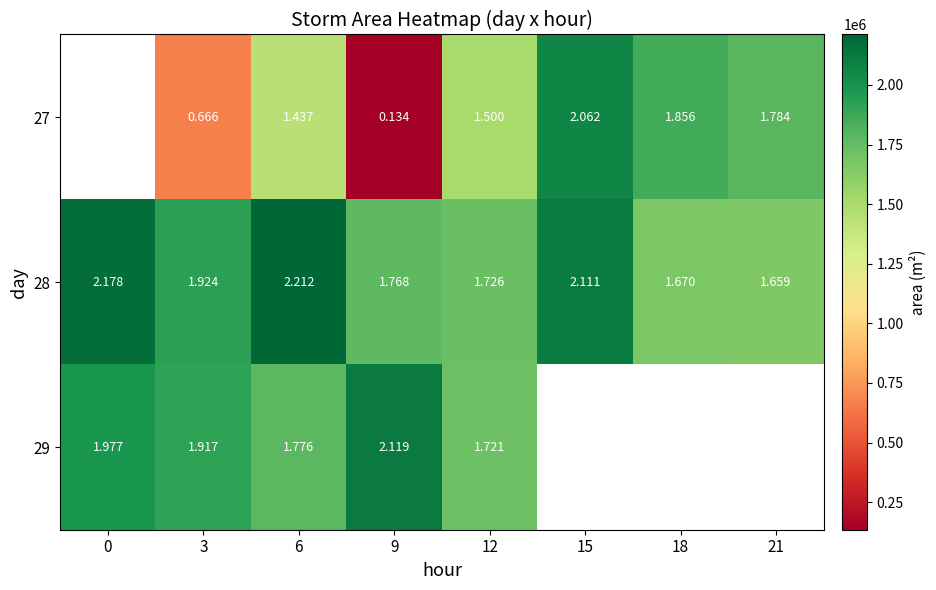

At which category is the sum across all series the highest?

6